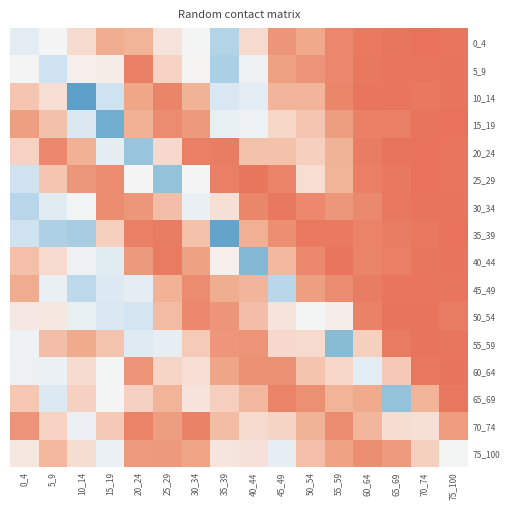

Reading left to right, list all the values displayed in this chart.

0_4: 0_4=0.5	5_9=0.4	10_14=0.3	15_19=0.1	20_24=0.1	25_29=0.3	30_34=0.4	35_39=1.0	40_44=0.3	45_49=0.1	50_54=0.1	55_59=0.0	60_64=0.0	65_69=0.0	70_74=0.0	75_100=0.0
5_9: 0_4=0.4	5_9=0.8	10_14=0.3	15_19=0.3	20_24=0.0	25_29=0.2	30_34=0.3	35_39=1.0	40_44=0.4	45_49=0.1	50_54=0.1	55_59=0.0	60_64=0.0	65_69=0.0	70_74=0.0	75_100=0.0
10_14: 0_4=0.2	5_9=0.3	10_14=1.8	15_19=0.8	20_24=0.1	25_29=0.0	30_34=0.1	35_39=0.6	40_44=0.5	45_49=0.2	50_54=0.2	55_59=0.0	60_64=0.0	65_69=0.0	70_74=0.0	75_100=0.0
15_19: 0_4=0.1	5_9=0.2	10_14=0.6	15_19=1.5	20_24=0.1	25_29=0.1	30_34=0.1	35_39=0.5	40_44=0.4	45_49=0.2	50_54=0.2	55_59=0.1	60_64=0.0	65_69=0.0	70_74=0.0	75_100=0.0
20_24: 0_4=0.2	5_9=0.0	10_14=0.1	15_19=0.5	20_24=1.2	25_29=0.3	30_34=0.0	35_39=0.0	40_44=0.2	45_49=0.2	50_54=0.2	55_59=0.1	60_64=0.0	65_69=0.0	70_74=0.0	75_100=0.0
25_29: 0_4=0.8	5_9=0.2	10_14=0.1	15_19=0.1	20_24=0.4	25_29=1.2	30_34=0.4	35_39=0.0	40_44=0.0	45_49=0.0	50_54=0.3	55_59=0.1	60_64=0.0	65_69=0.0	70_74=0.0	75_100=0.0
30_34: 0_4=0.9	5_9=0.6	10_14=0.4	15_19=0.1	20_24=0.1	25_29=0.2	30_34=0.5	35_39=0.3	40_44=0.0	45_49=0.0	50_54=0.0	55_59=0.1	60_64=0.0	65_69=0.0	70_74=0.0	75_100=0.0
35_39: 0_4=0.8	5_9=1.0	10_14=1.1	15_19=0.2	20_24=0.0	25_29=0.0	30_34=0.2	35_39=1.7	40_44=0.1	45_49=0.1	50_54=0.0	55_59=0.0	60_64=0.0	65_69=0.0	70_74=0.0	75_100=0.0
40_44: 0_4=0.2	5_9=0.3	10_14=0.4	15_19=0.6	20_24=0.1	25_29=0.0	30_34=0.1	35_39=0.3	40_44=1.3	45_49=0.2	50_54=0.0	55_59=0.0	60_64=0.0	65_69=0.0	70_74=0.0	75_100=0.0
45_49: 0_4=0.1	5_9=0.5	10_14=0.9	15_19=0.6	20_24=0.5	25_29=0.1	30_34=0.1	35_39=0.1	40_44=0.2	45_49=0.9	50_54=0.1	55_59=0.1	60_64=0.0	65_69=0.0	70_74=0.0	75_100=0.0
50_54: 0_4=0.3	5_9=0.3	10_14=0.5	15_19=0.6	20_24=0.7	25_29=0.2	30_34=0.0	35_39=0.1	40_44=0.2	45_49=0.3	50_54=0.4	55_59=0.3	60_64=0.0	65_69=0.0	70_74=0.0	75_100=0.0
55_59: 0_4=0.4	5_9=0.2	10_14=0.1	15_19=0.2	20_24=0.6	25_29=0.5	30_34=0.2	35_39=0.1	40_44=0.1	45_49=0.3	50_54=0.3	55_59=1.3	60_64=0.2	65_69=0.0	70_74=0.0	75_100=0.0
60_64: 0_4=0.4	5_9=0.5	10_14=0.3	15_19=0.4	20_24=0.1	25_29=0.2	30_34=0.3	35_39=0.1	40_44=0.1	45_49=0.1	50_54=0.2	55_59=0.2	60_64=0.5	65_69=0.2	70_74=0.0	75_100=0.0
65_69: 0_4=0.2	5_9=0.6	10_14=0.2	15_19=0.4	20_24=0.2	25_29=0.1	30_34=0.3	35_39=0.2	40_44=0.2	45_49=0.0	50_54=0.1	55_59=0.1	60_64=0.1	65_69=1.2	70_74=0.1	75_100=0.0
70_74: 0_4=0.1	5_9=0.2	10_14=0.5	15_19=0.2	20_24=0.0	25_29=0.1	30_34=0.0	35_39=0.2	40_44=0.3	45_49=0.2	50_54=0.1	55_59=0.1	60_64=0.2	65_69=0.3	70_74=0.3	75_100=0.1
75_100: 0_4=0.3	5_9=0.2	10_14=0.3	15_19=0.5	20_24=0.1	25_29=0.1	30_34=0.1	35_39=0.3	40_44=0.3	45_49=0.5	50_54=0.2	55_59=0.1	60_64=0.1	65_69=0.1	70_74=0.2	75_100=0.4